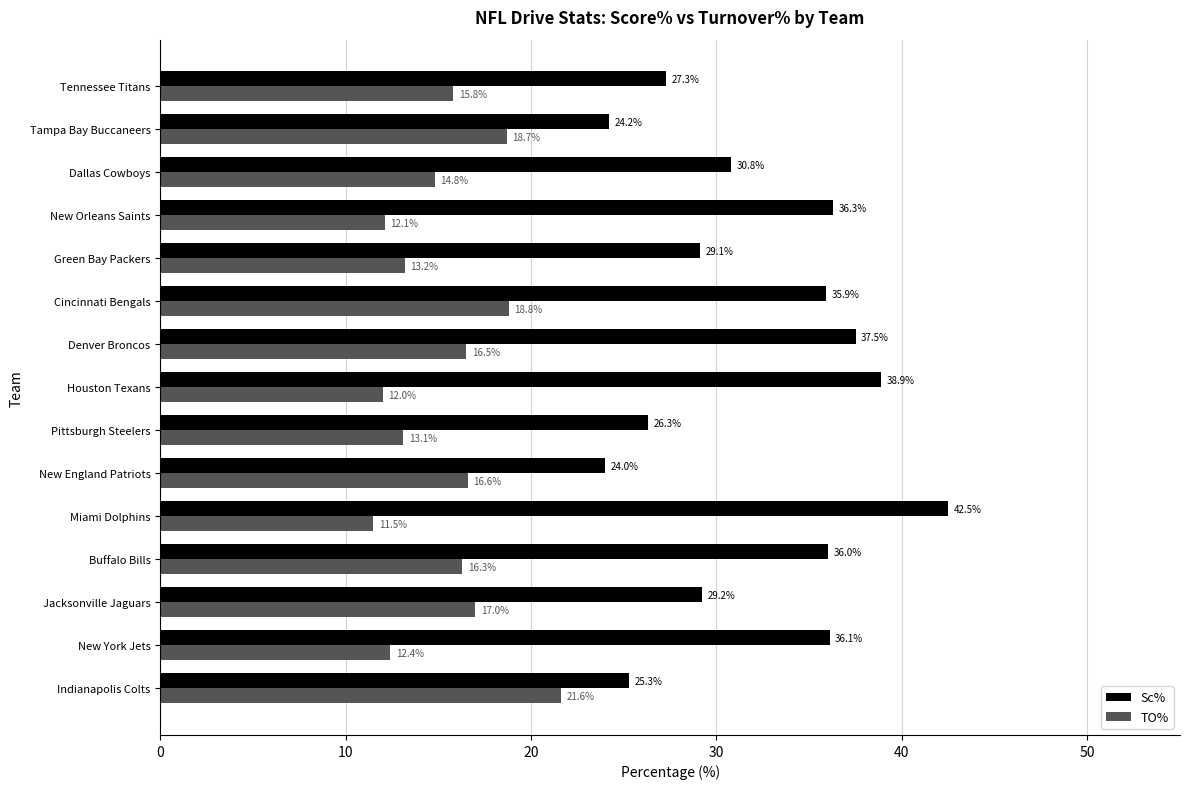

List the series in order of their peak value, highest first.

Sc%, TO%